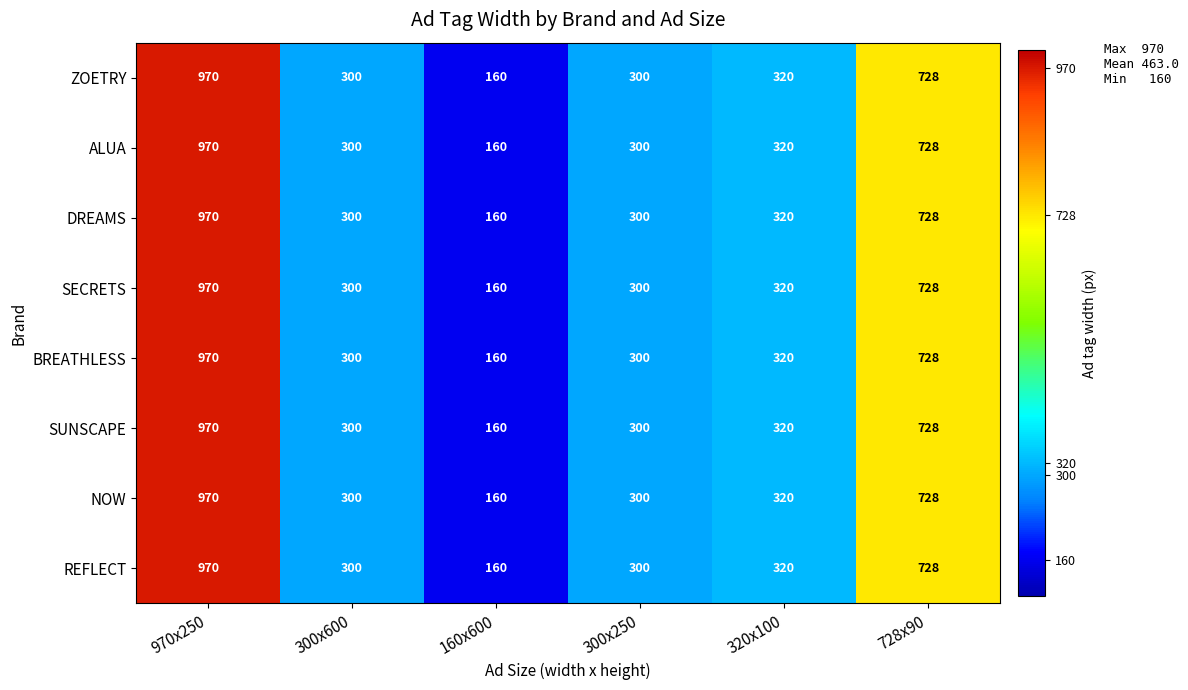

What is the sum of all REFLECT values?

2778